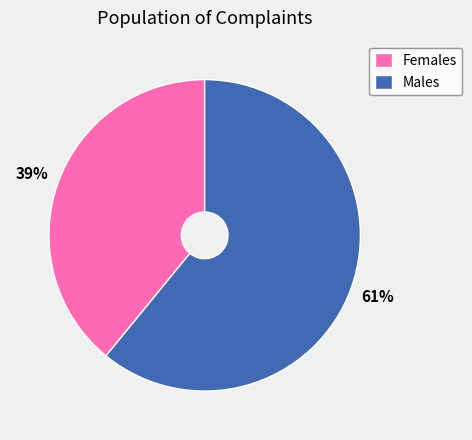

To the nearest percent, what percentage of the pie is Females?

39%